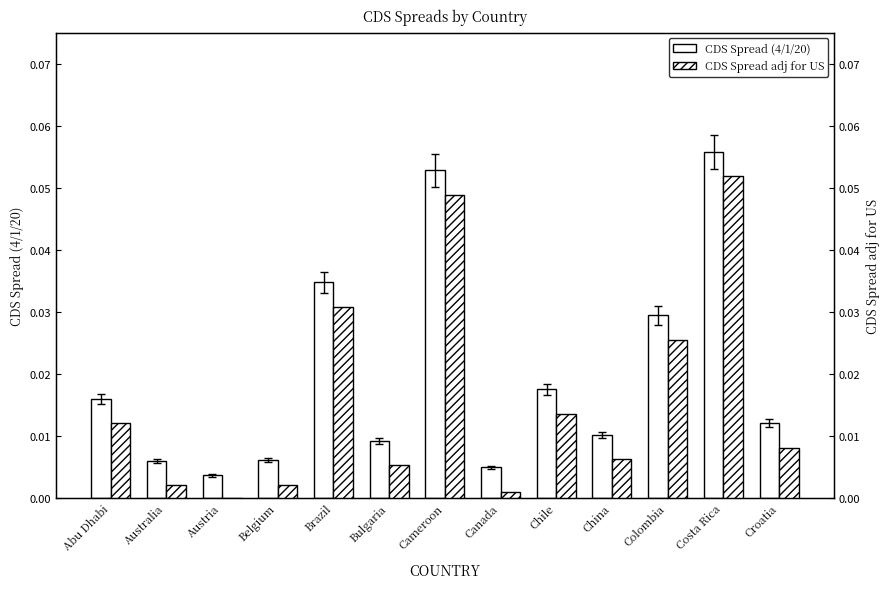

Which series has the largest range (max minus min)?

CDS Spread (4/1/20)